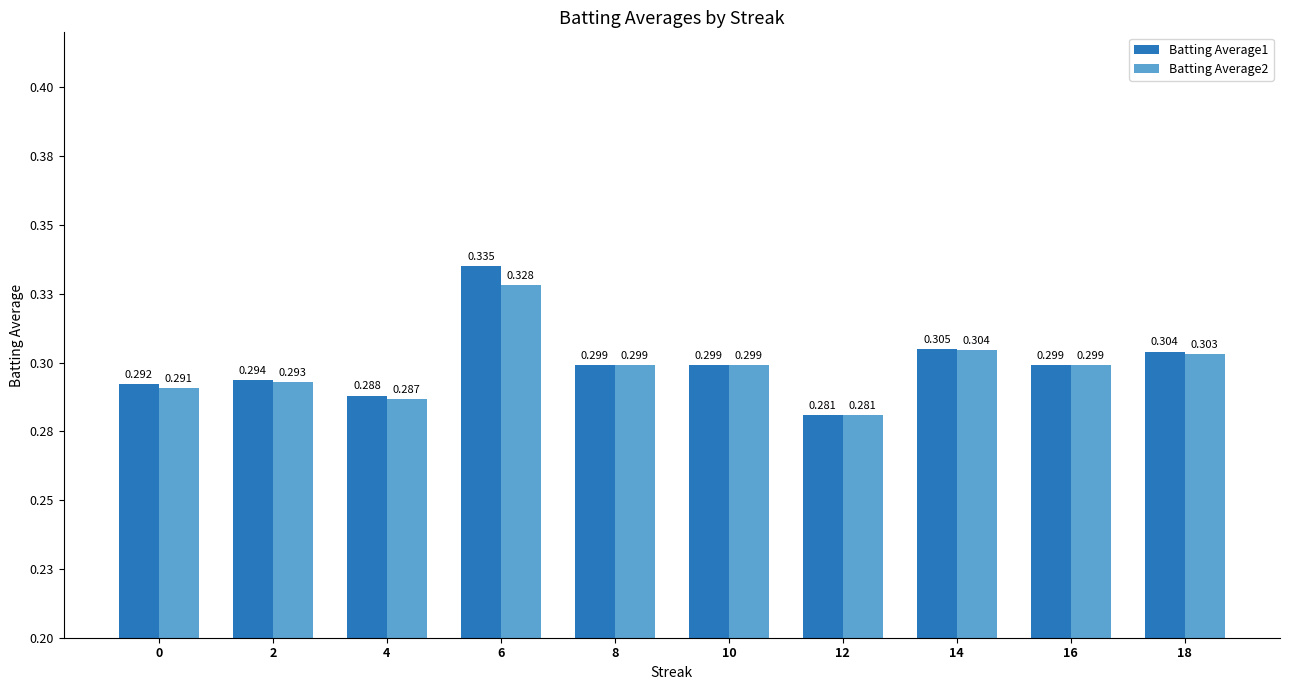

Between 6 and 16, which is larger?

6